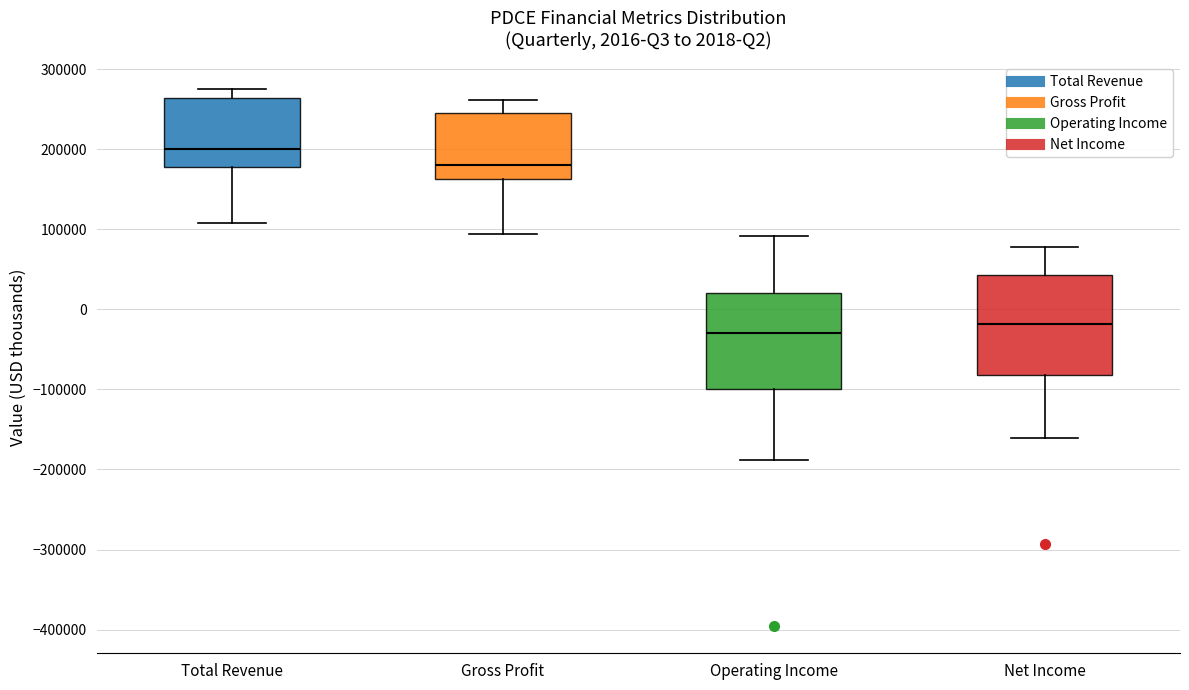

Which box's median line is the highest?

Total Revenue